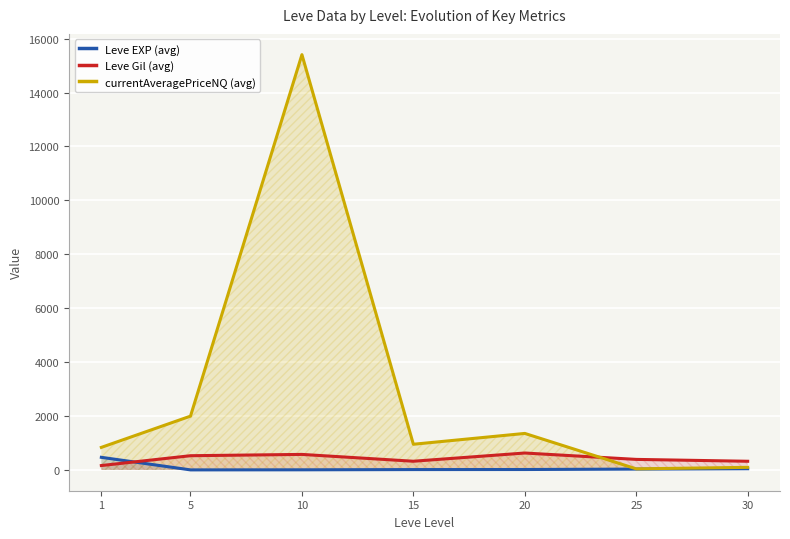

At which category is the sum across all series the highest?

10